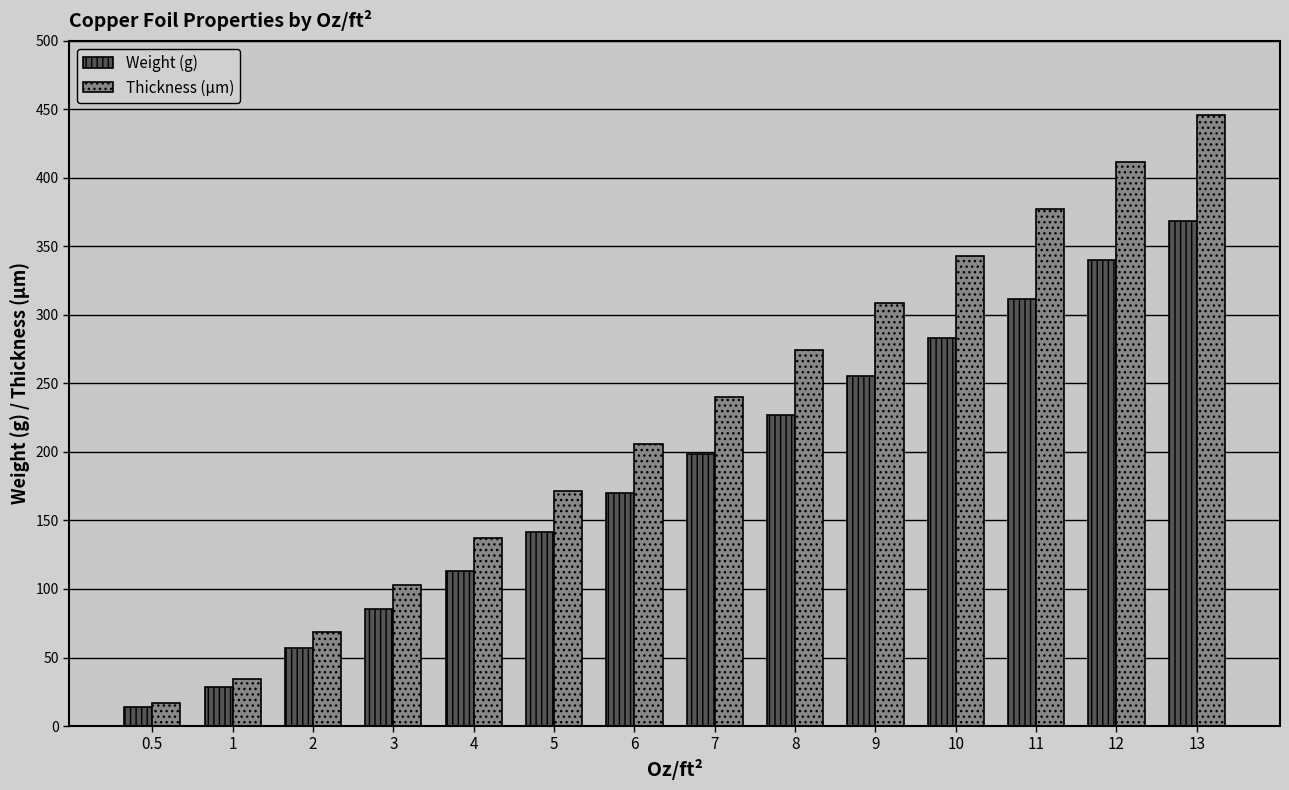

What is the label of the 8th bar from the left?

7